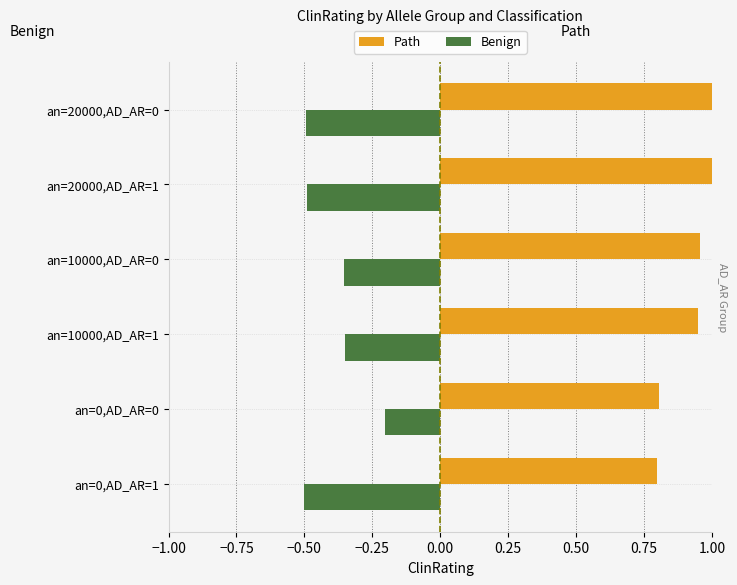

The Benign series shows -0.8 at an=0,AD_AR=1. True or false?

False